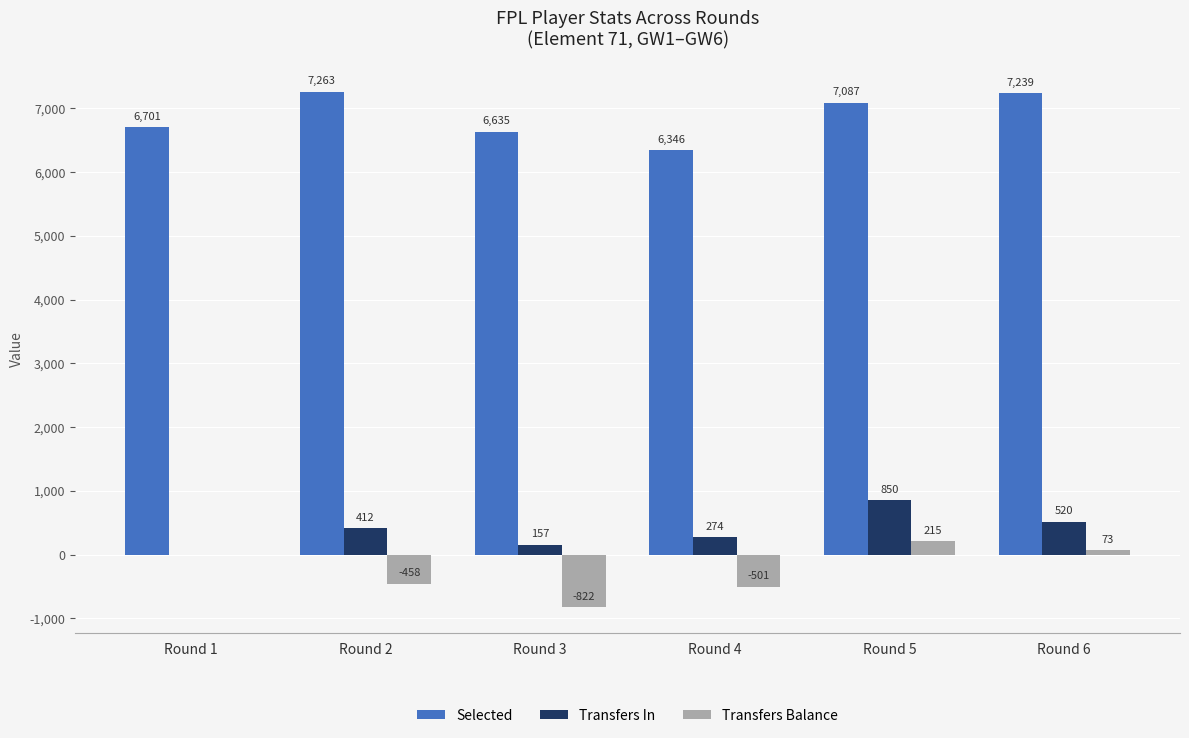

What is the maximum value for Transfers Balance?

215